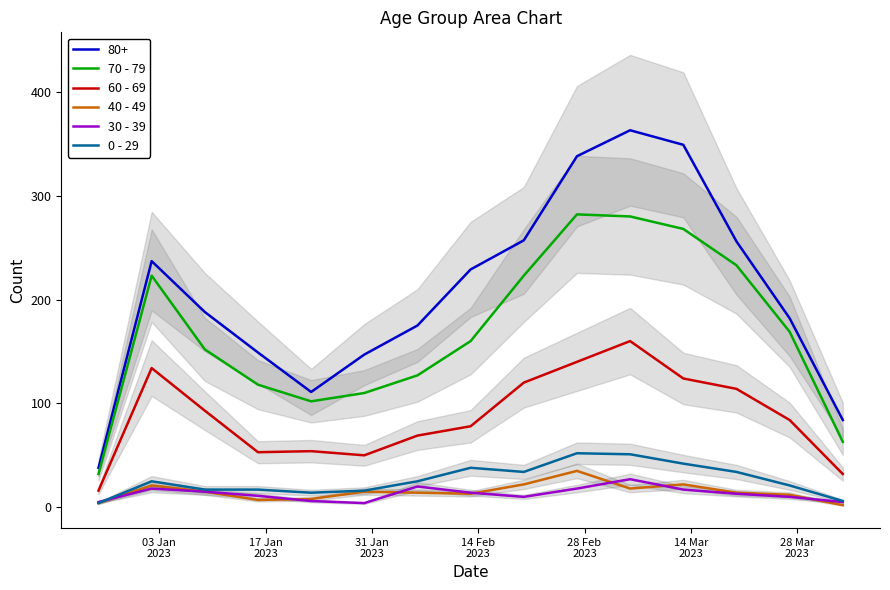

Does the chart display data point markers on the line(s)?

No